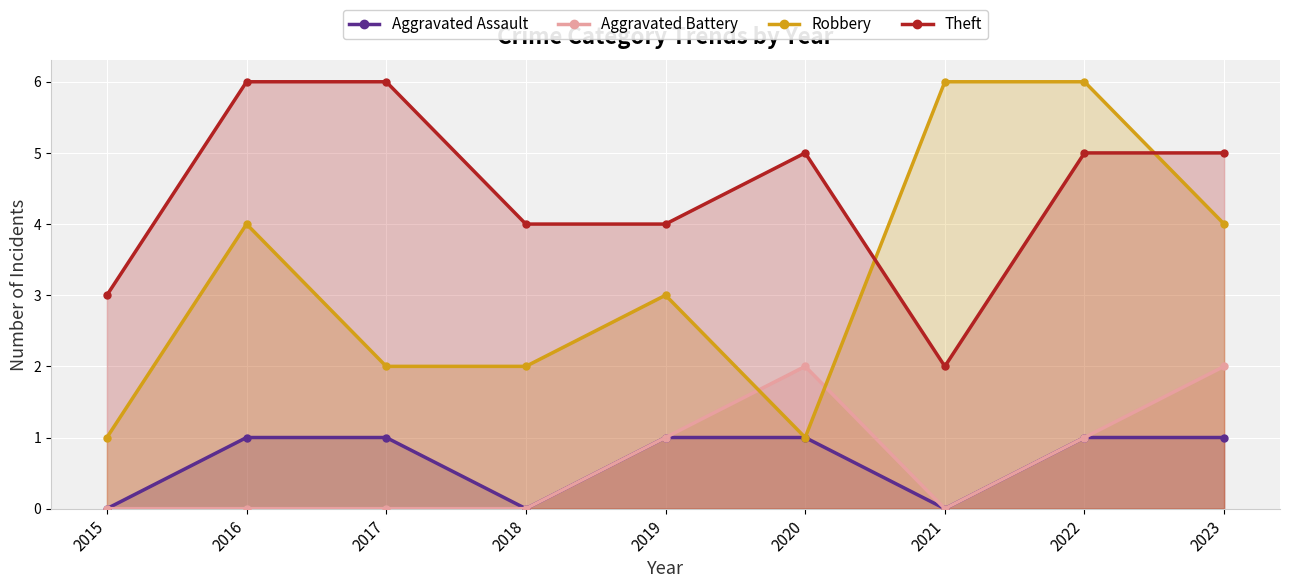

What is the total value across all series at 2020?

9